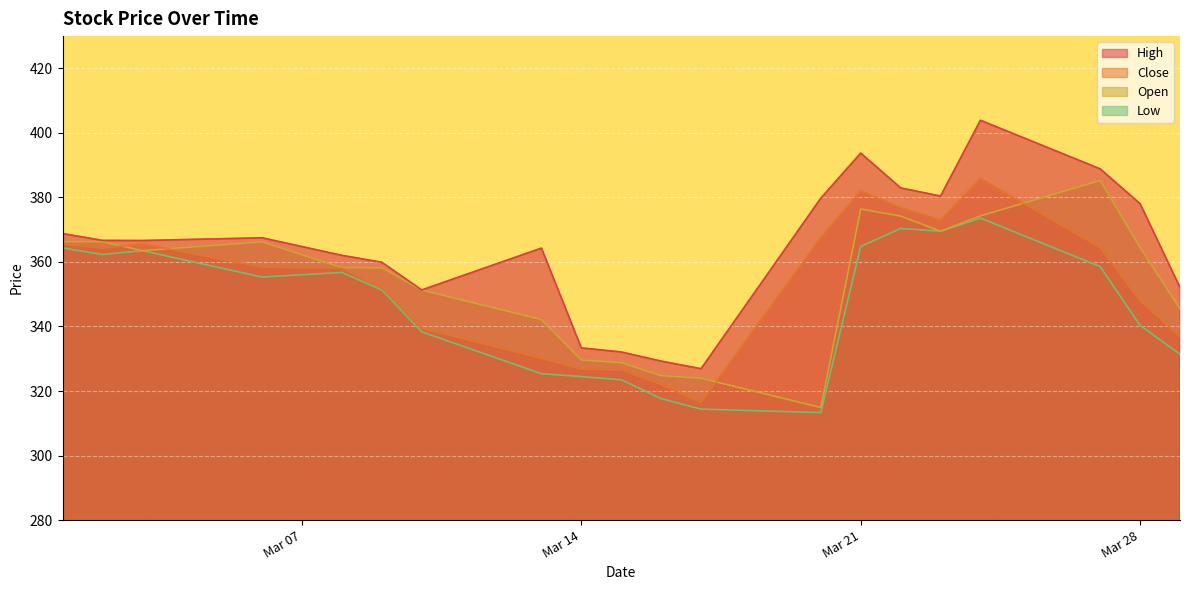

Where does the Low series first go above 355?

2023-03-01